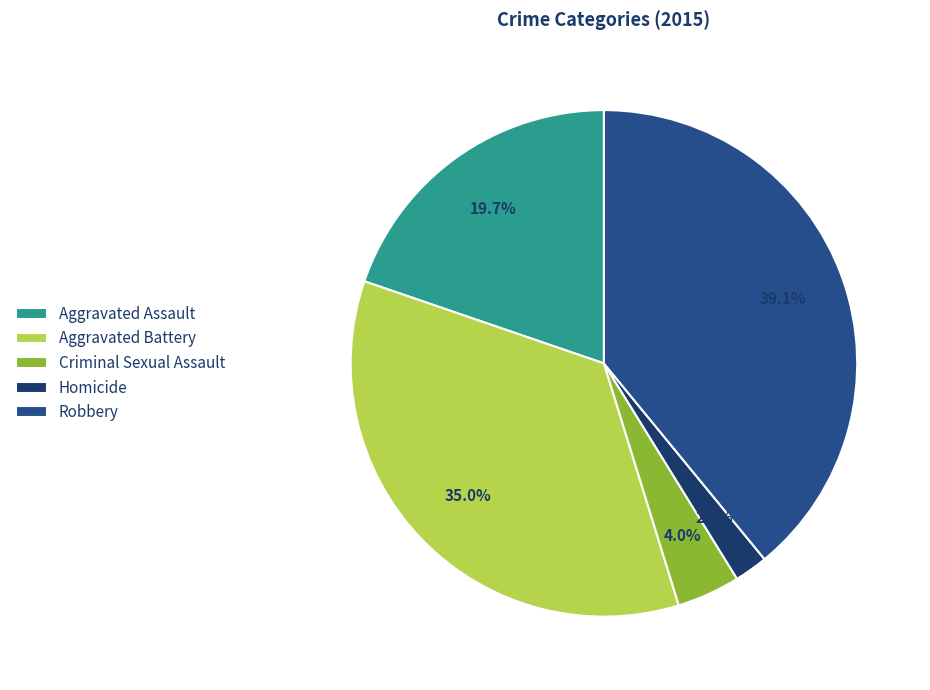

Combined, do Aggravated Assault and Aggravated Battery account for over 50%?

Yes